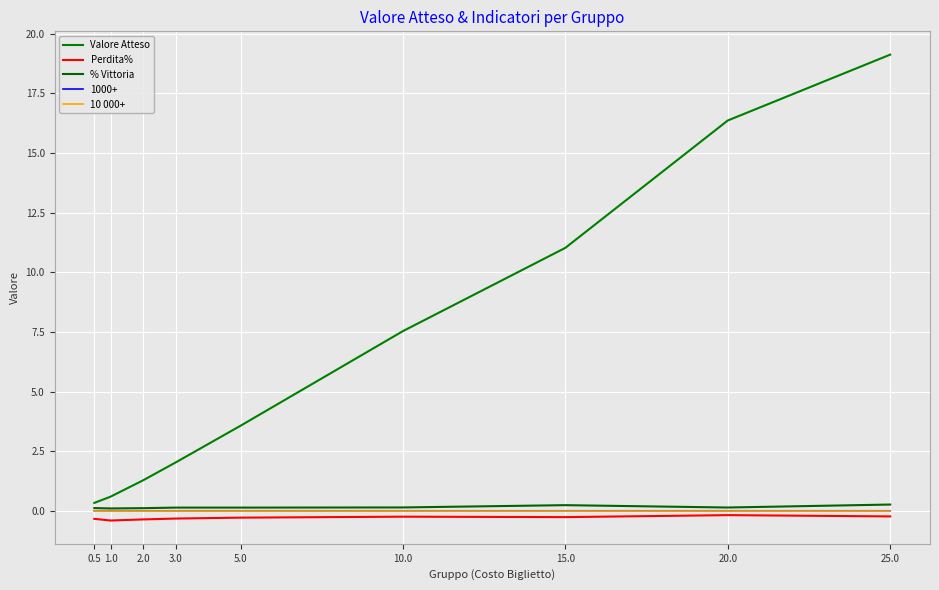

In 10 000+, how many points are higher than both neighbors (excluding endpoints)?

3